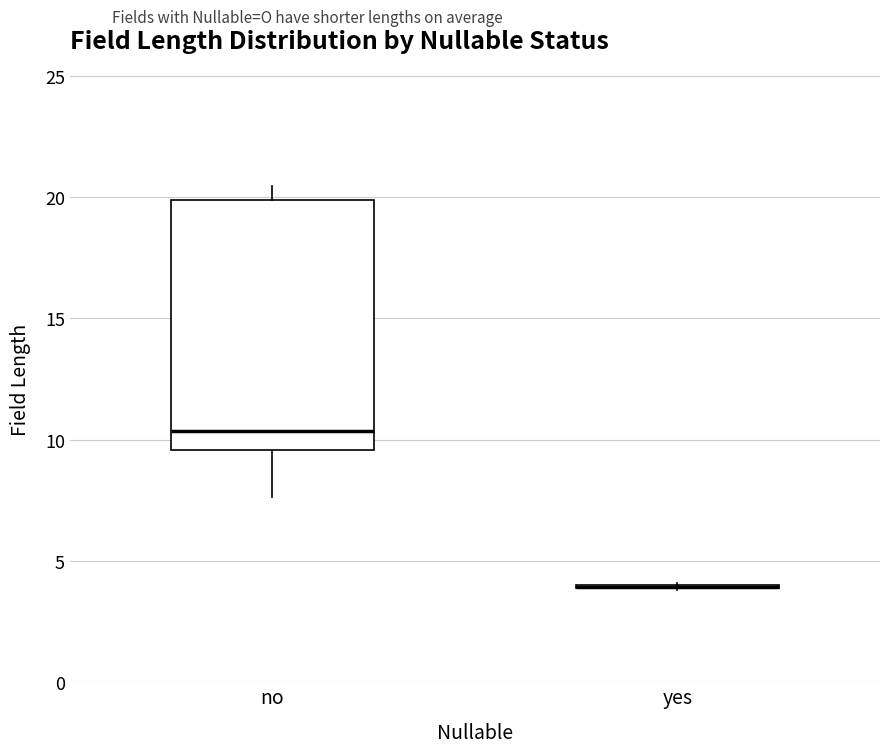

Reading left to right, read every box against the y-axis: the position of its median line, the range the box covers, and the ends of its whiskers. The values are not printed on the chart, so give them approximately, as read against the axis.

no: median 10.5, box 9.5 to 20.0, whiskers 7.5 to 20.5
yes: box collapsed to a line at 4.0, whiskers 4.0 to 4.0